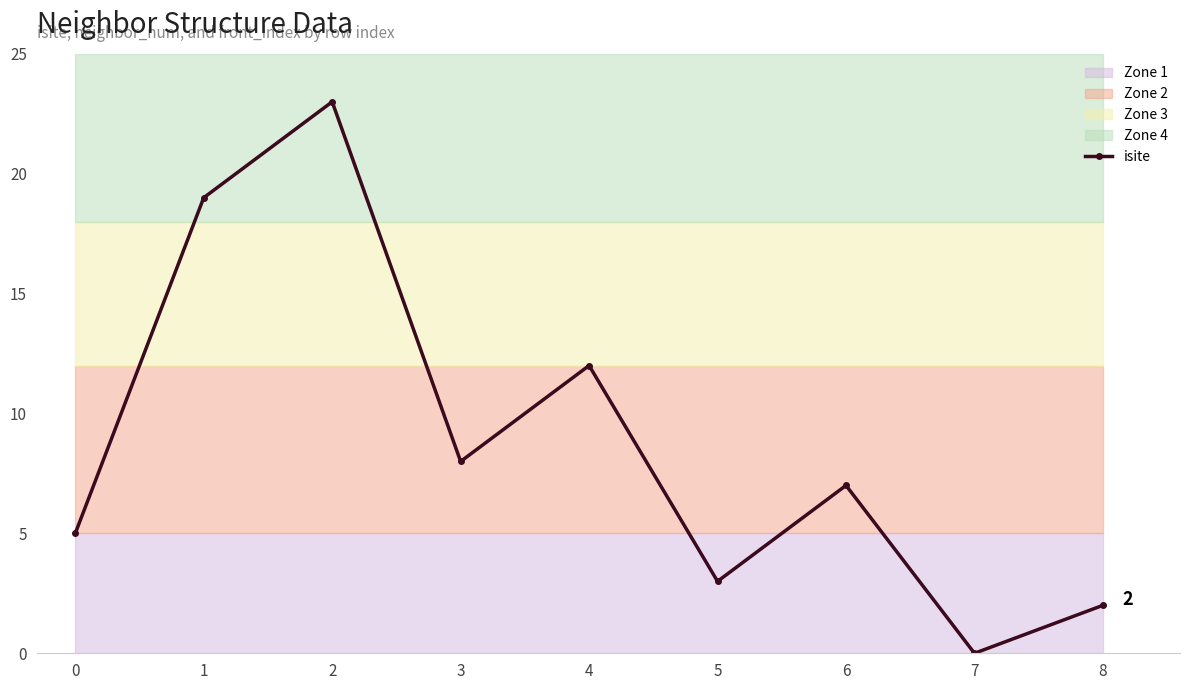

What is the average value?

9